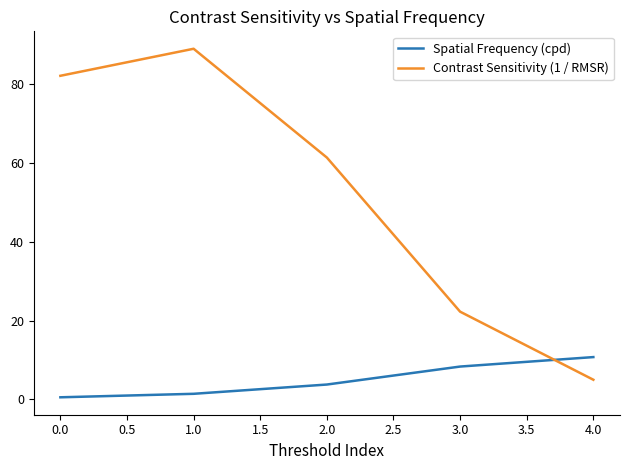

What is the total value across all series at 1.0?

90.4